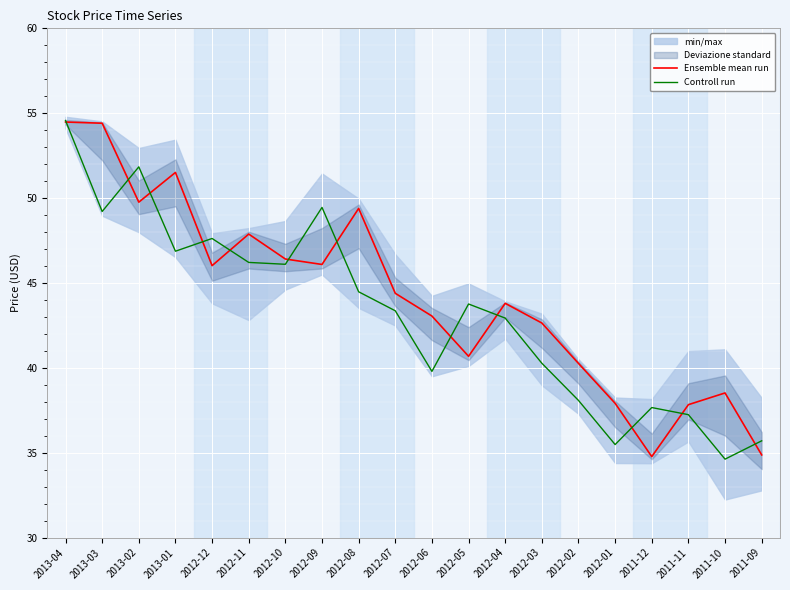

Is it true that Ensemble mean run equals 72.0 at 2013-01?

False